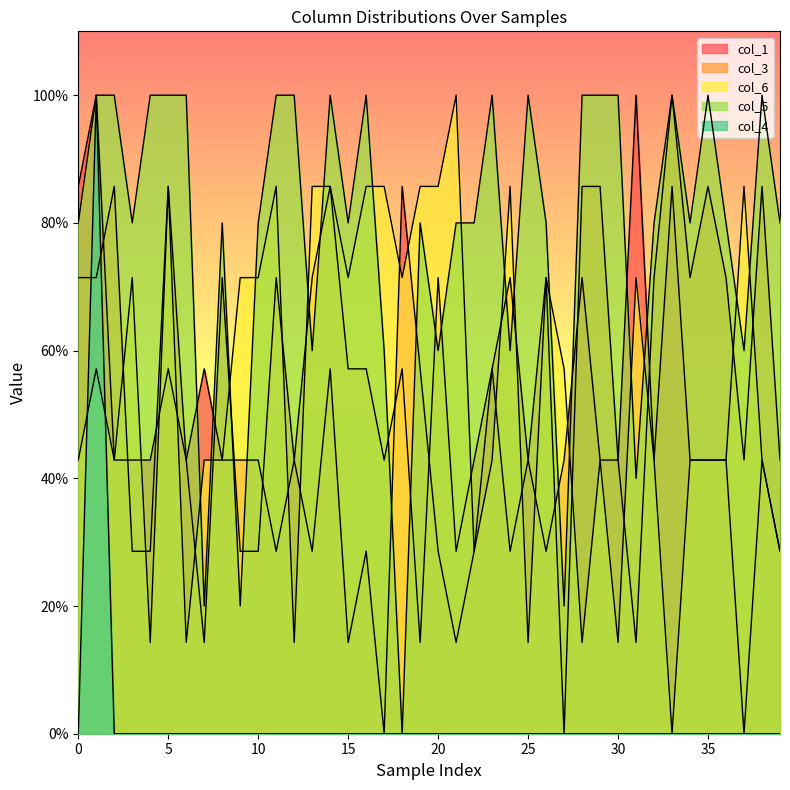

What is the difference between the second highest and minimum values in the col_1 series?

100.0